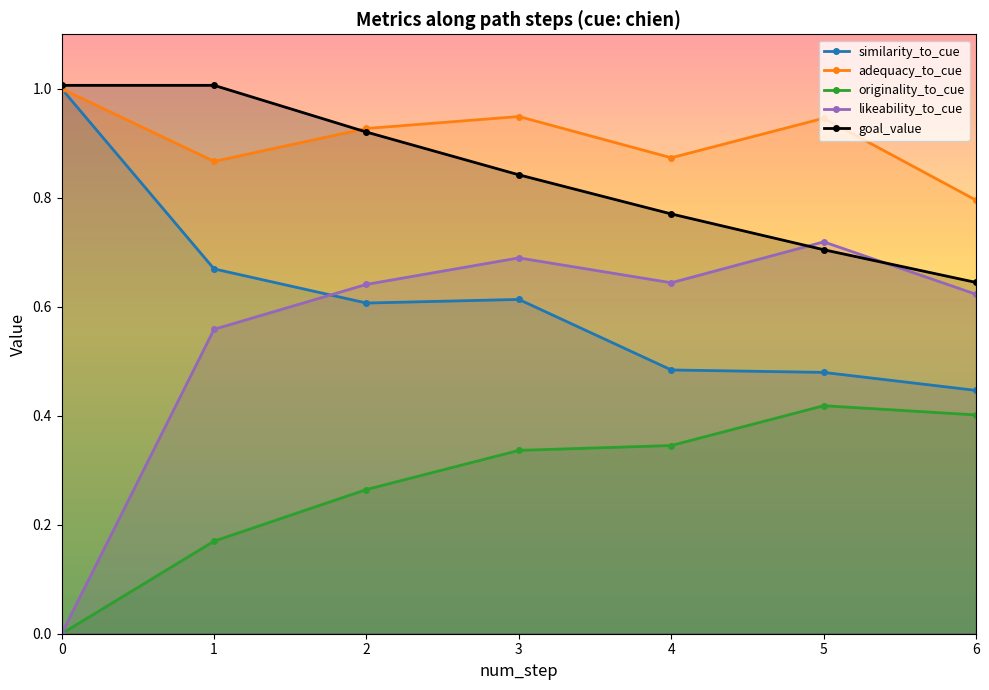

Count the originality_to_cue values in the range 0 to 1.

7